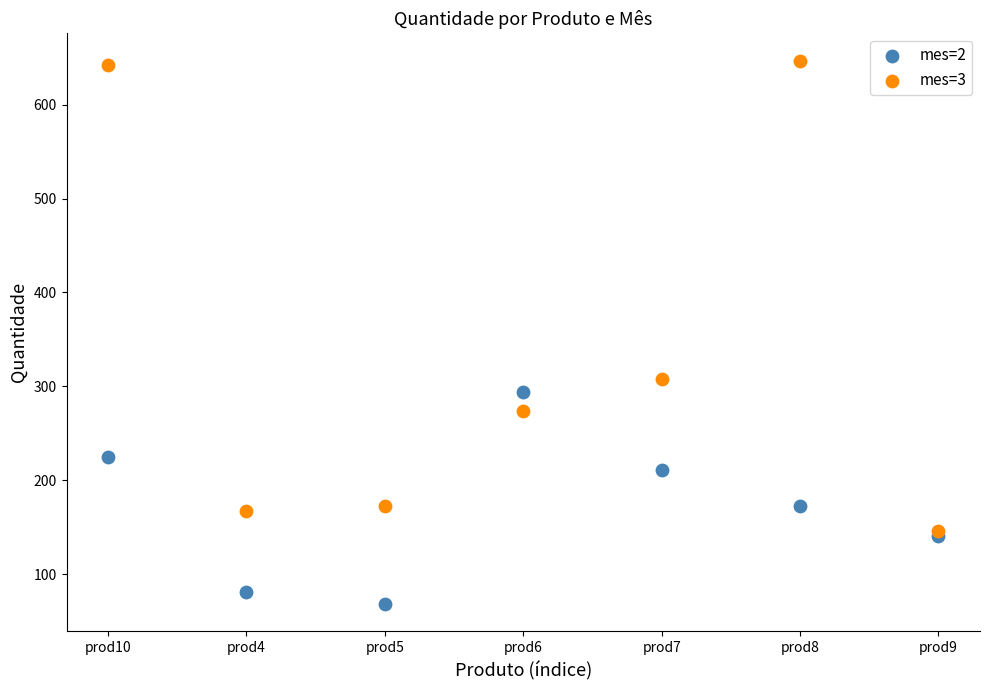

In the mes=3 series, what Y value is closest to 396?

308